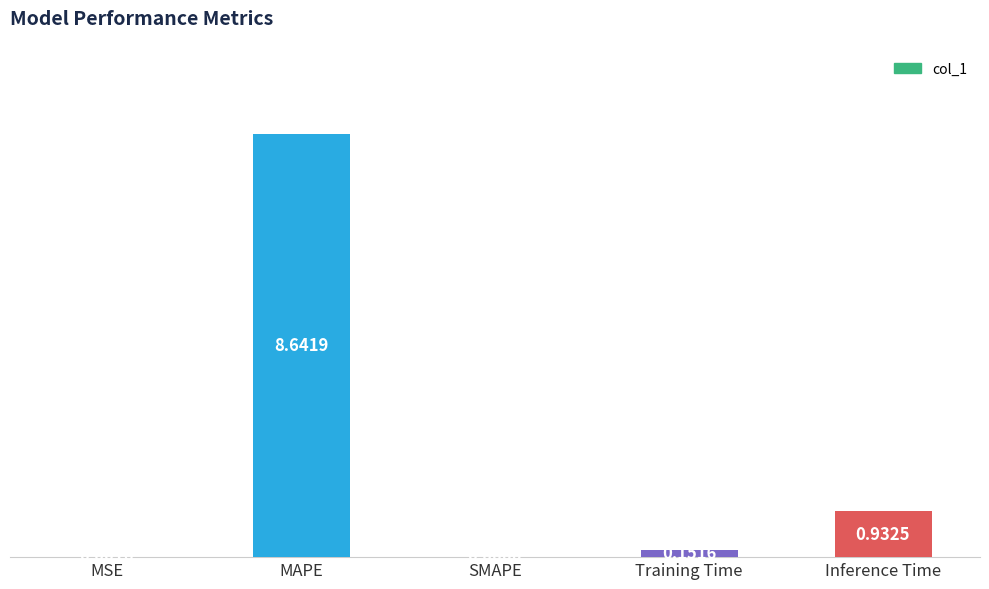

At which label is the value closest to 4?

Inference Time